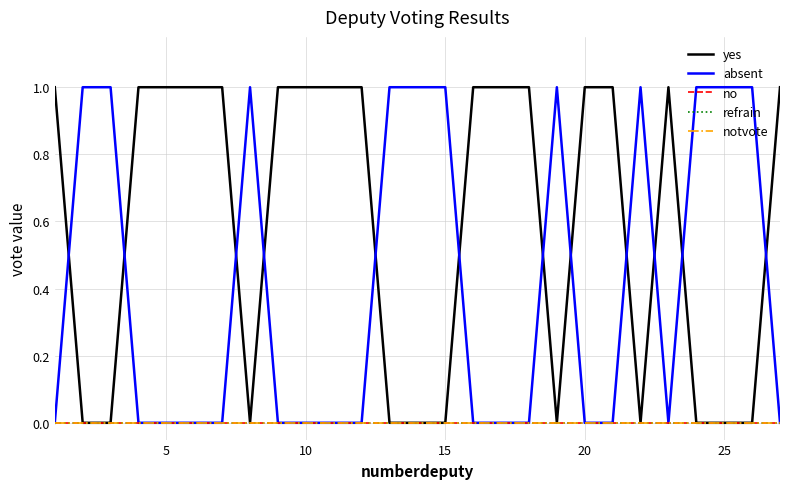

Does the chart have visible grid lines?

Yes